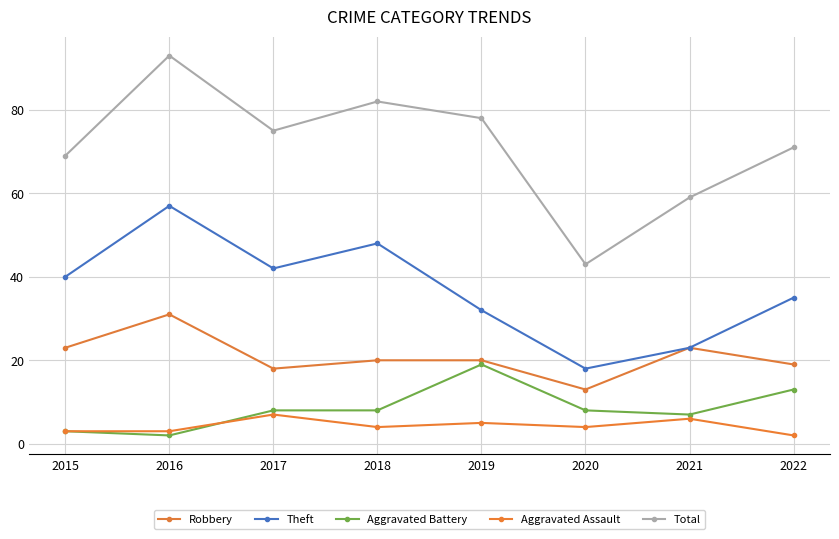

True or false: Robbery and Aggravated Assault intersect in this chart.

False